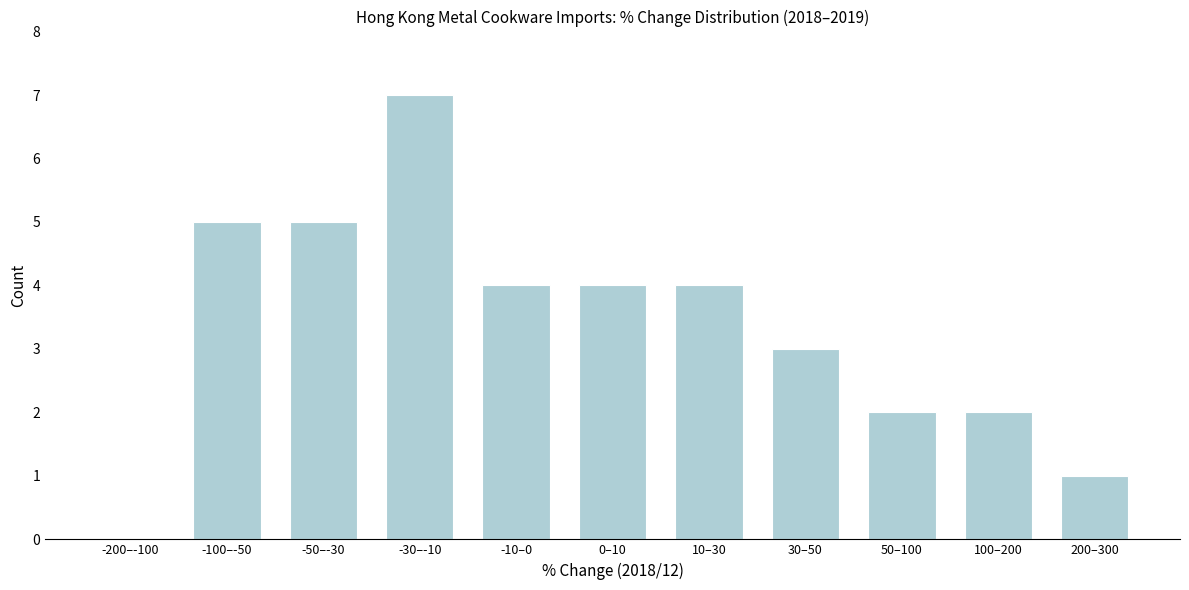

Reading left to right, list all the values displayed in this chart.

-200–-100=0	-100–-50=5	-50–-30=5	-30–-10=7	-10–0=4	0–10=4	10–30=4	30–50=3	50–100=2	100–200=2	200–300=1